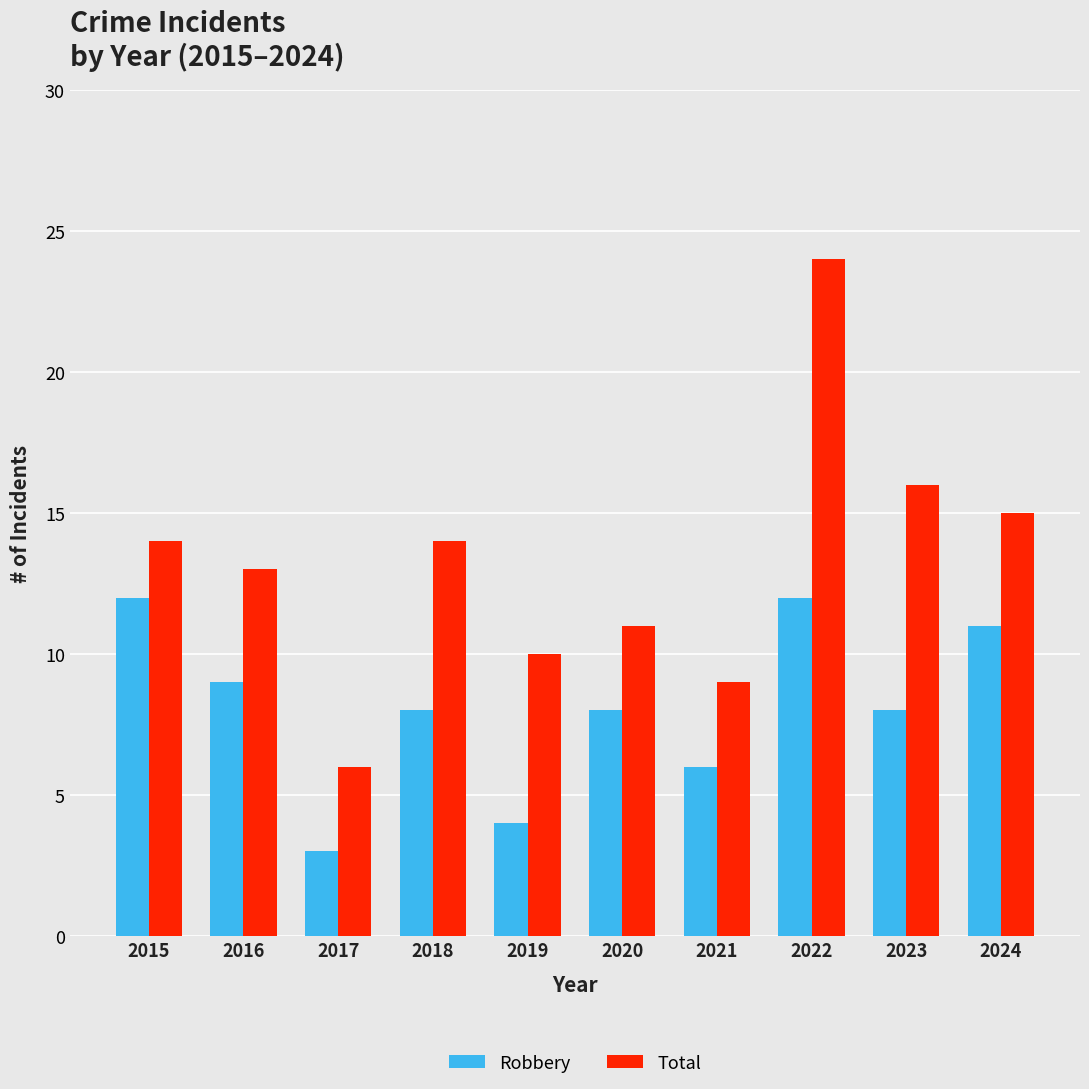

The value of Total at 2021 is 13. True or false?

False